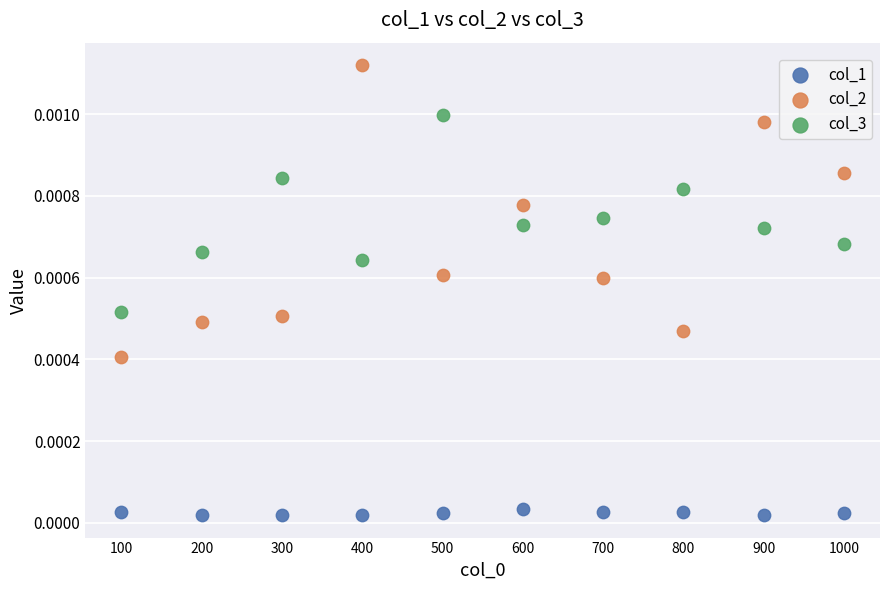

Which series contains the lowest Y value?

col_1